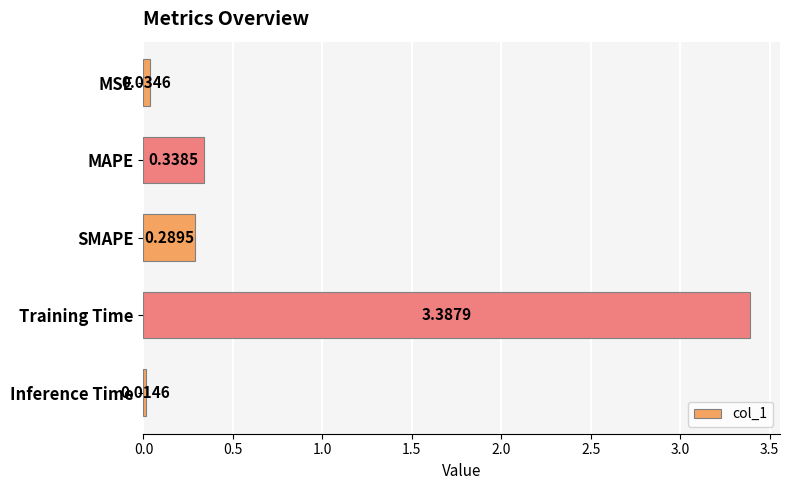

At which label is the value closest to 1?

MAPE